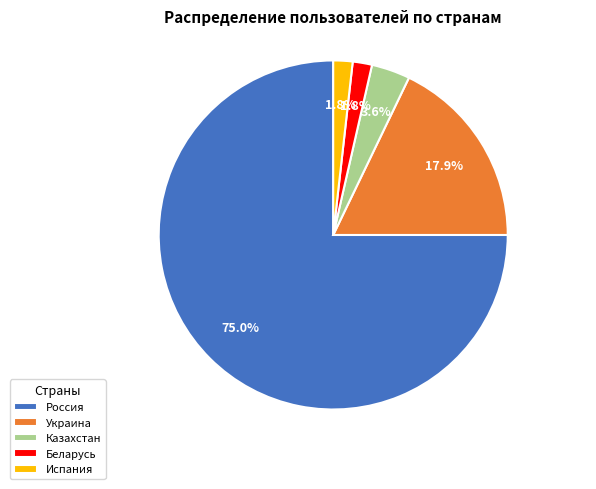

Approximately how many times larger is the value at Беларусь compared to Казахстан?

0.5